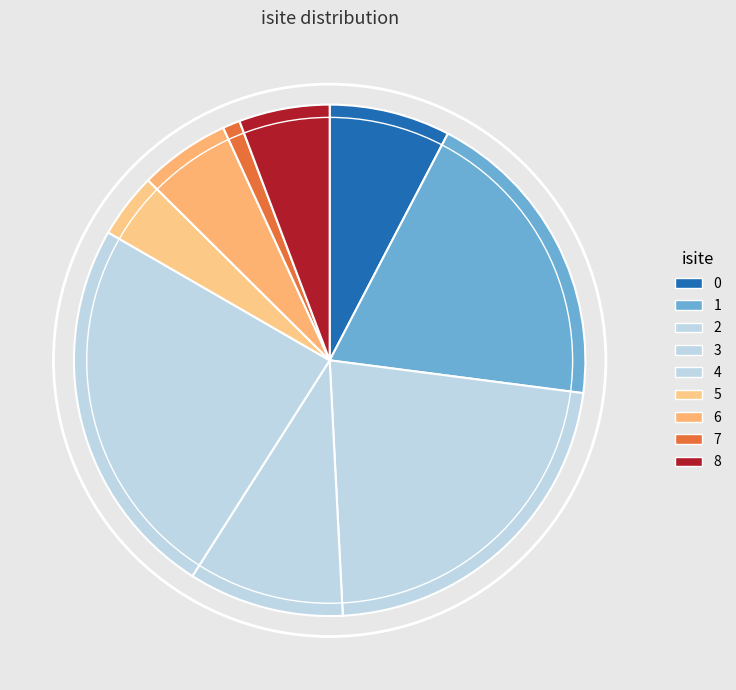

Does 8 account for over 50% of the chart?

No